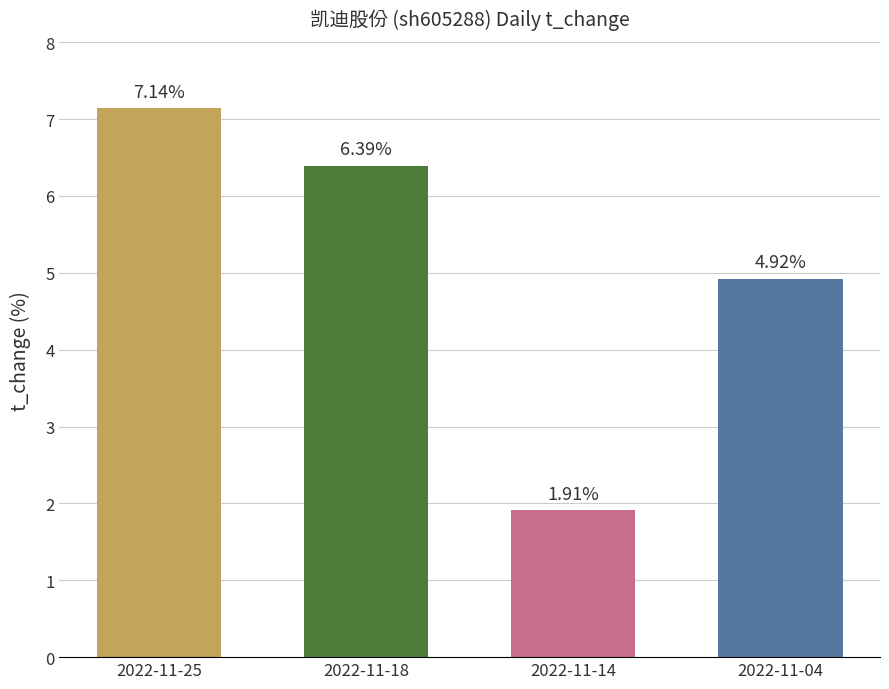

Approximately how many times larger is the value at 2022-11-04 compared to 2022-11-14?

2.6